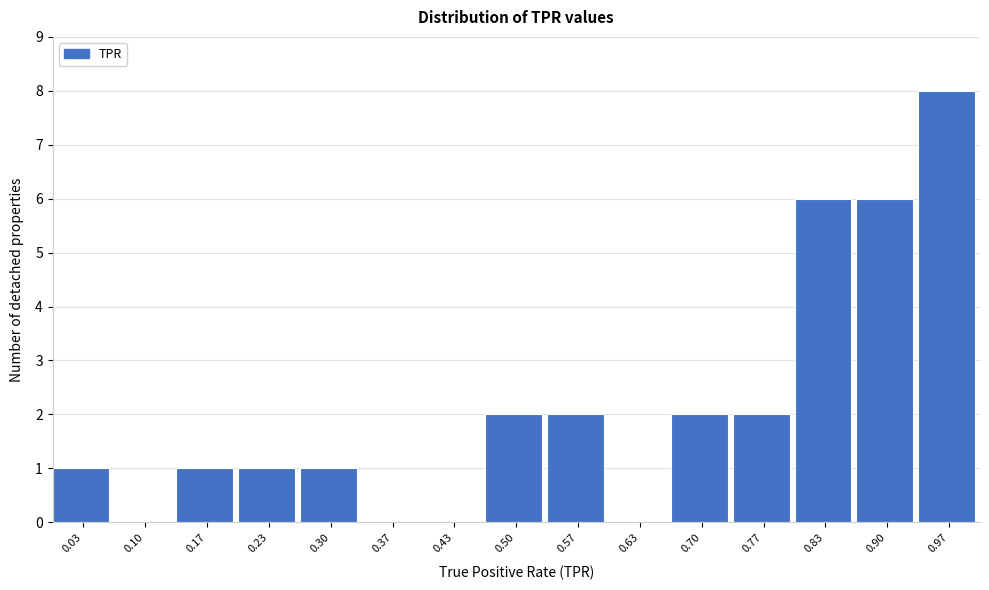

How tall is the bar that spans 0.53 to 0.60 on the x-axis? Neither the bar edges nor the heights are printed on the chart, so give them approximately, as read against the axes.

2